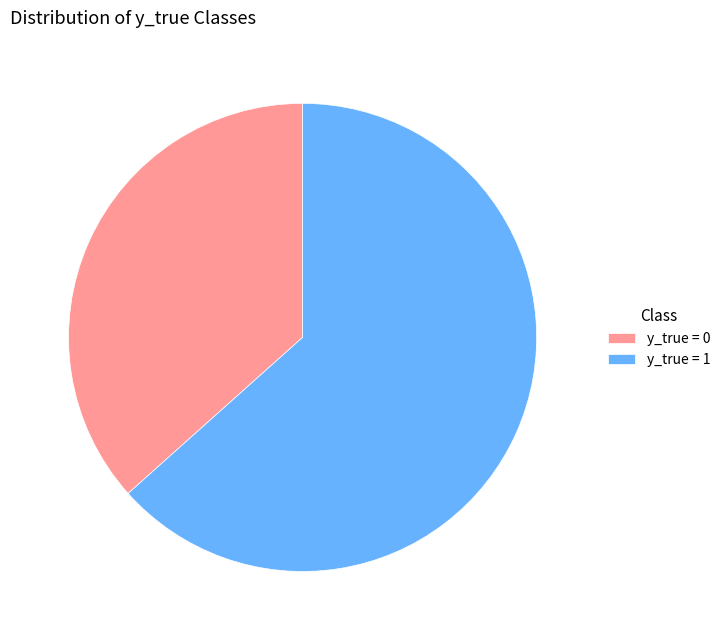

Is there a majority slice in this chart?

Yes